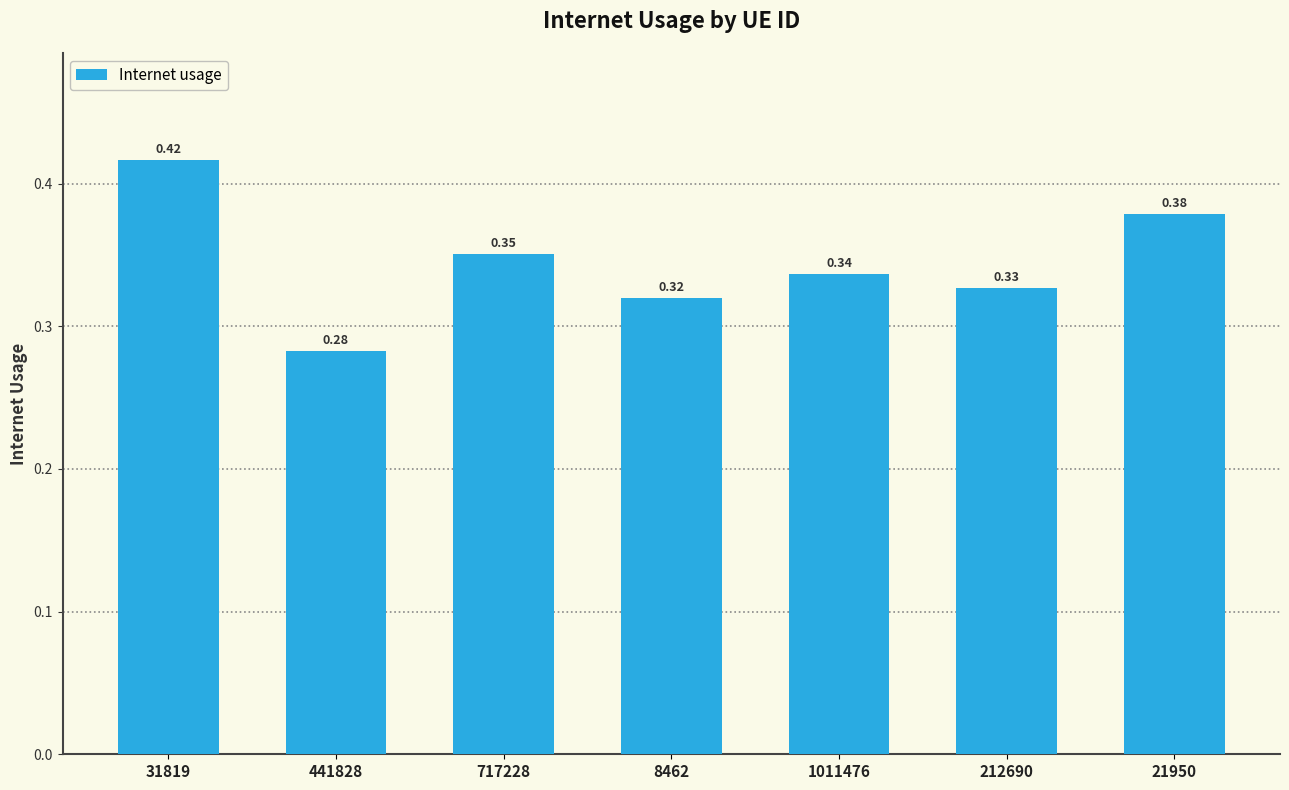

How many bars are there in total?

7